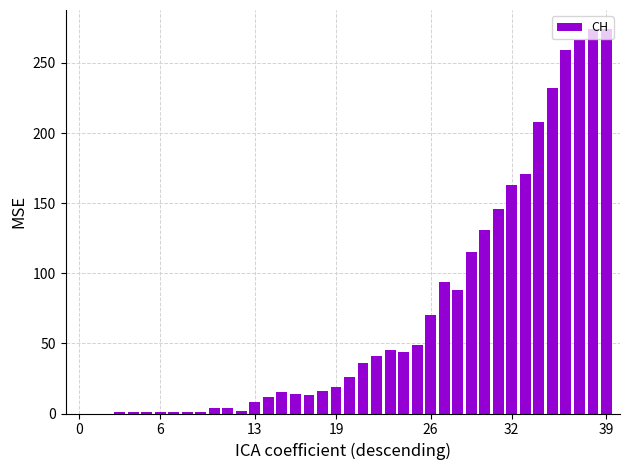

Does the chart contain stacked bars?

No